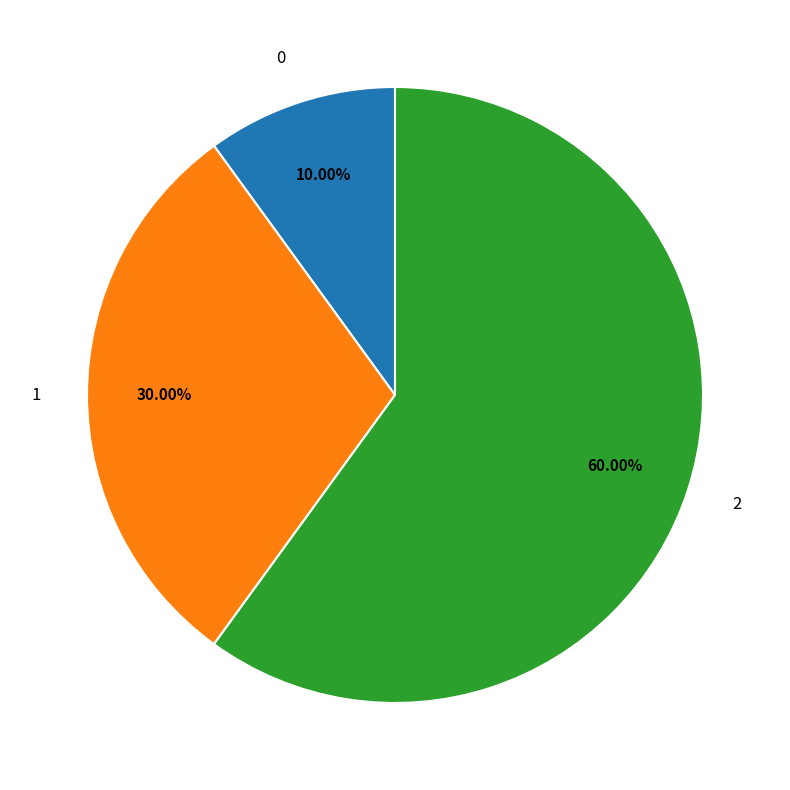

What percentage is the 2 slice, to the nearest percent?

60%